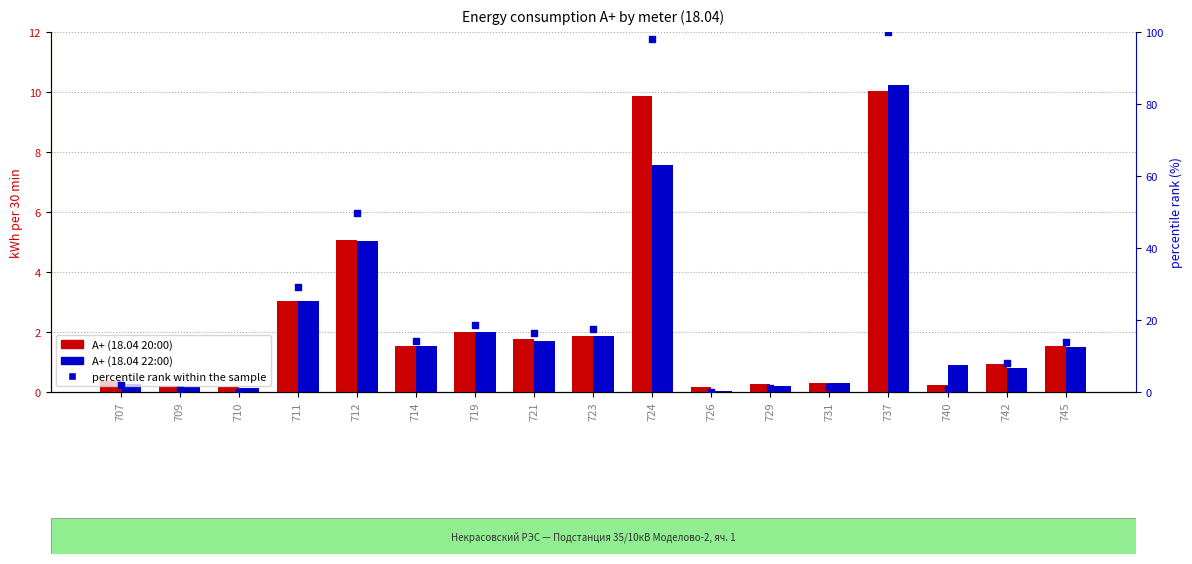

At which category is the sum across all series the highest?

737